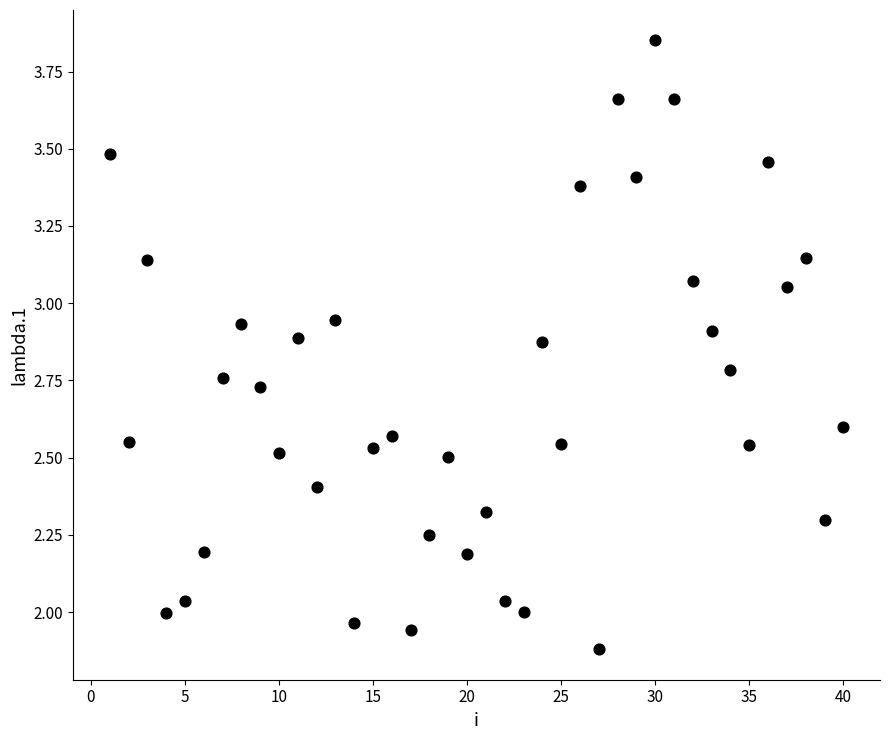

What is the range of X values (max minus min)?

39.0